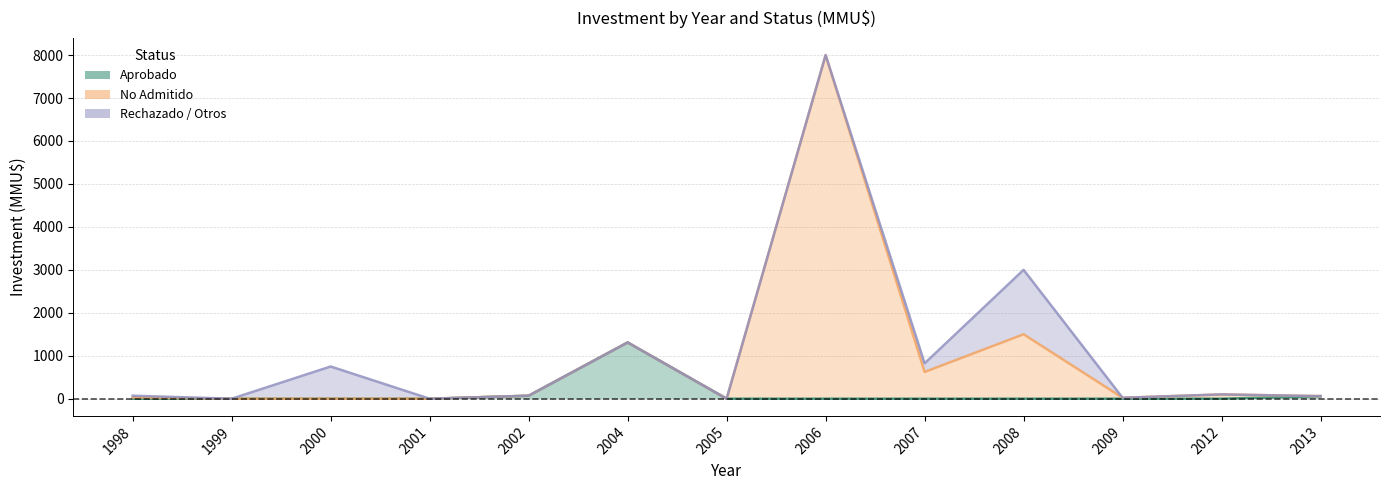

True or false: Aprobado has more than 1 points higher than both neighbors.

False